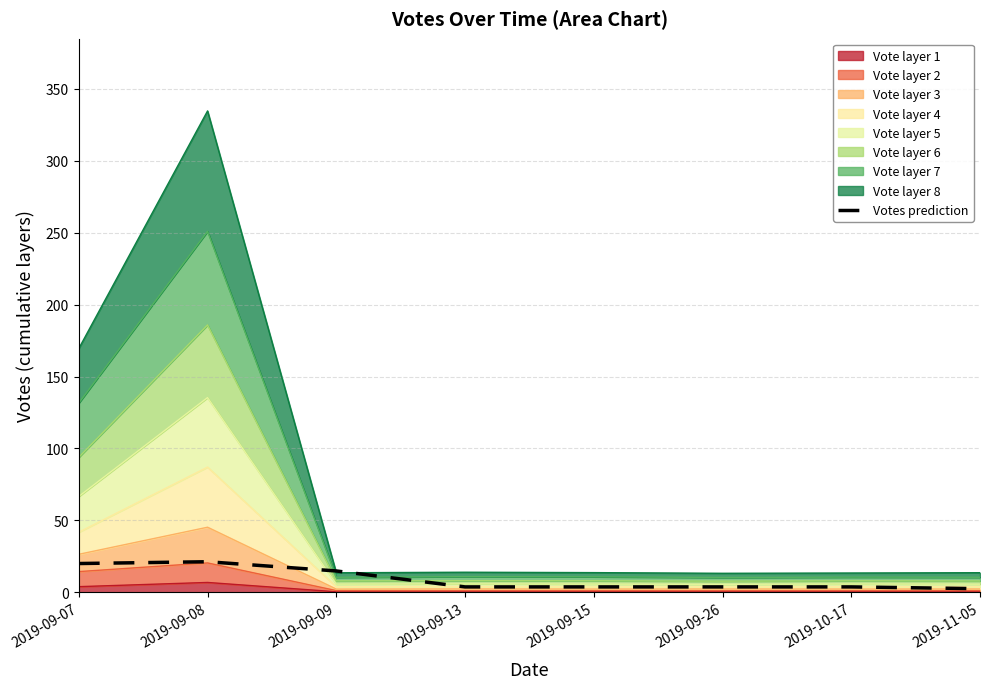

How many data points are above 3?

7